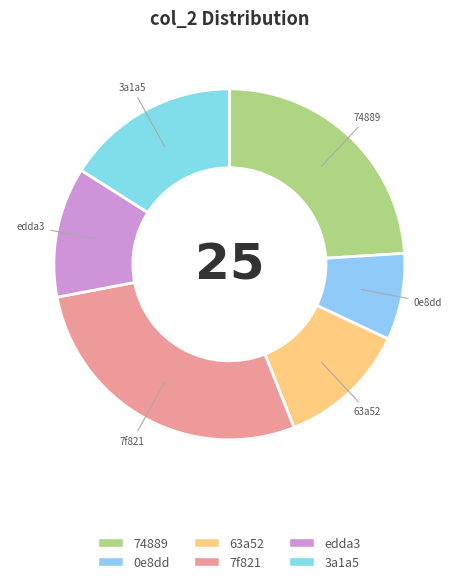

What is the ratio of the value at edda3 to the value at 0e8dd?

1.5